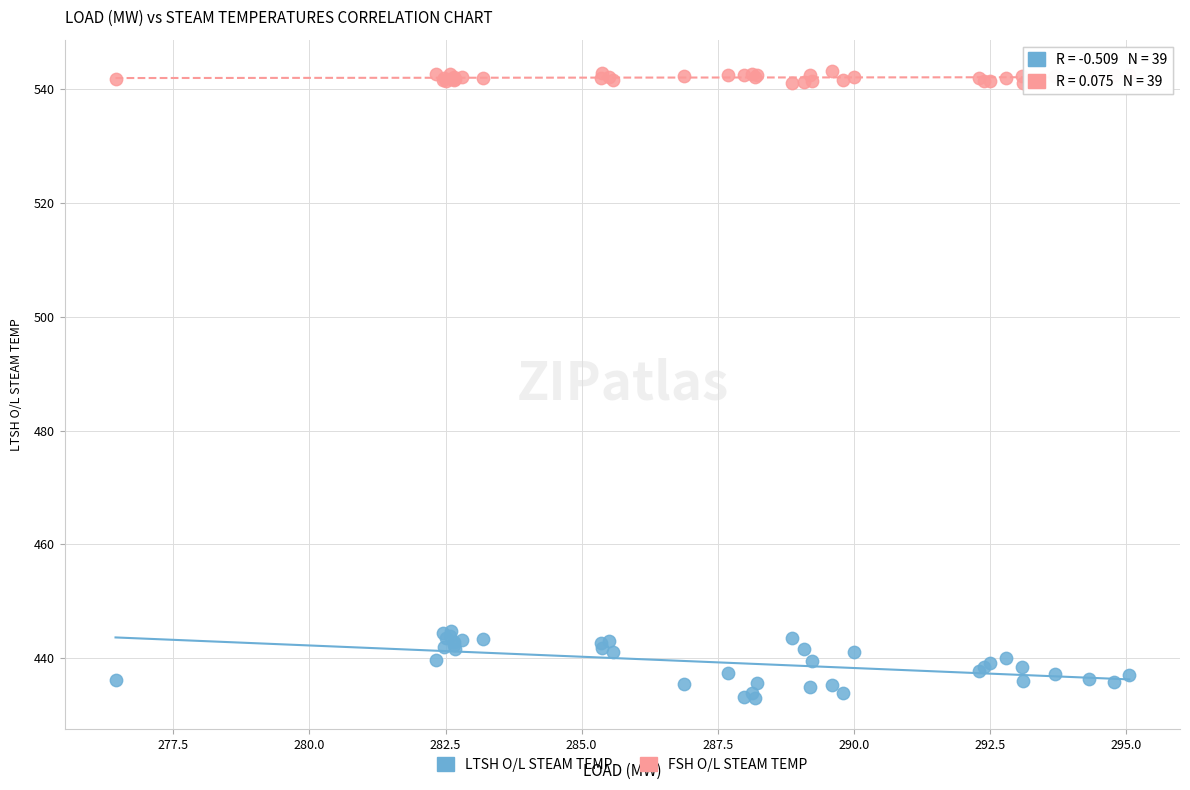

Which series has the widest spread of Y values?

LTSH O/L STEAM TEMP